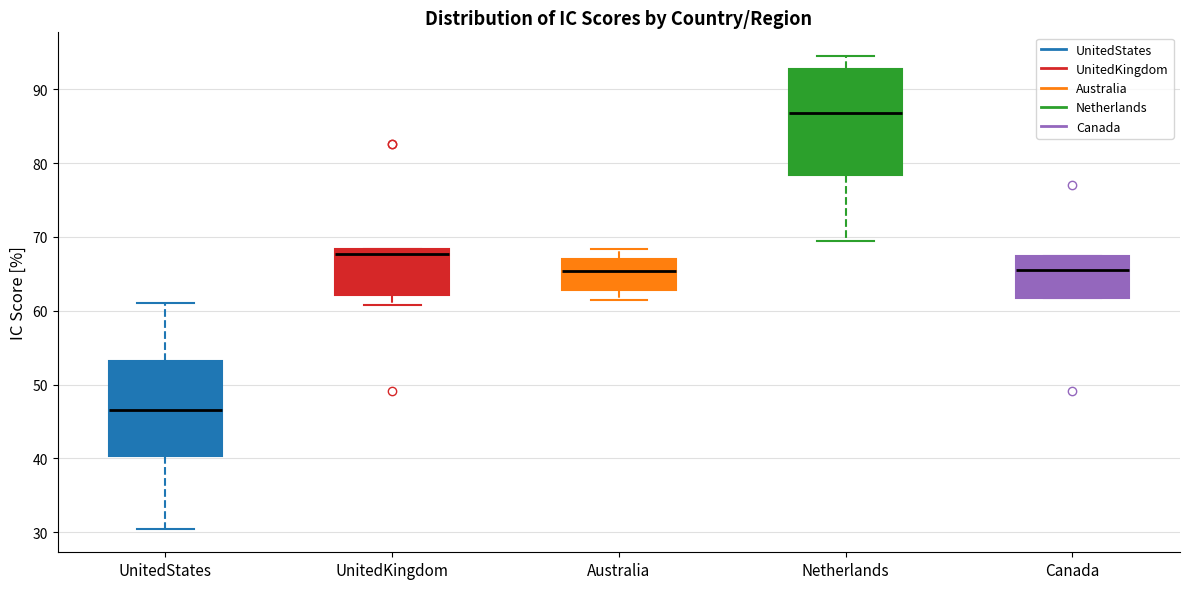

Reading left to right, transcribe this box plot: for each box, give where its median line is, the range the box spans, and where its two whiskers end, as read against the y-axis. The values are not printed on the chart, so give them approximately, as read against the axis.

UnitedStates: median 47, box 40 to 53, whiskers 31 to 61
UnitedKingdom: median 68 (just below the box's upper edge), box 62 to 68, whiskers 61 to 68
Australia: median 65, box 63 to 67, whiskers 61 to 68
Netherlands: median 87, box 78 to 93, whiskers 69 to 95
Canada: median 66, box 62 to 67, whiskers 62 to 67